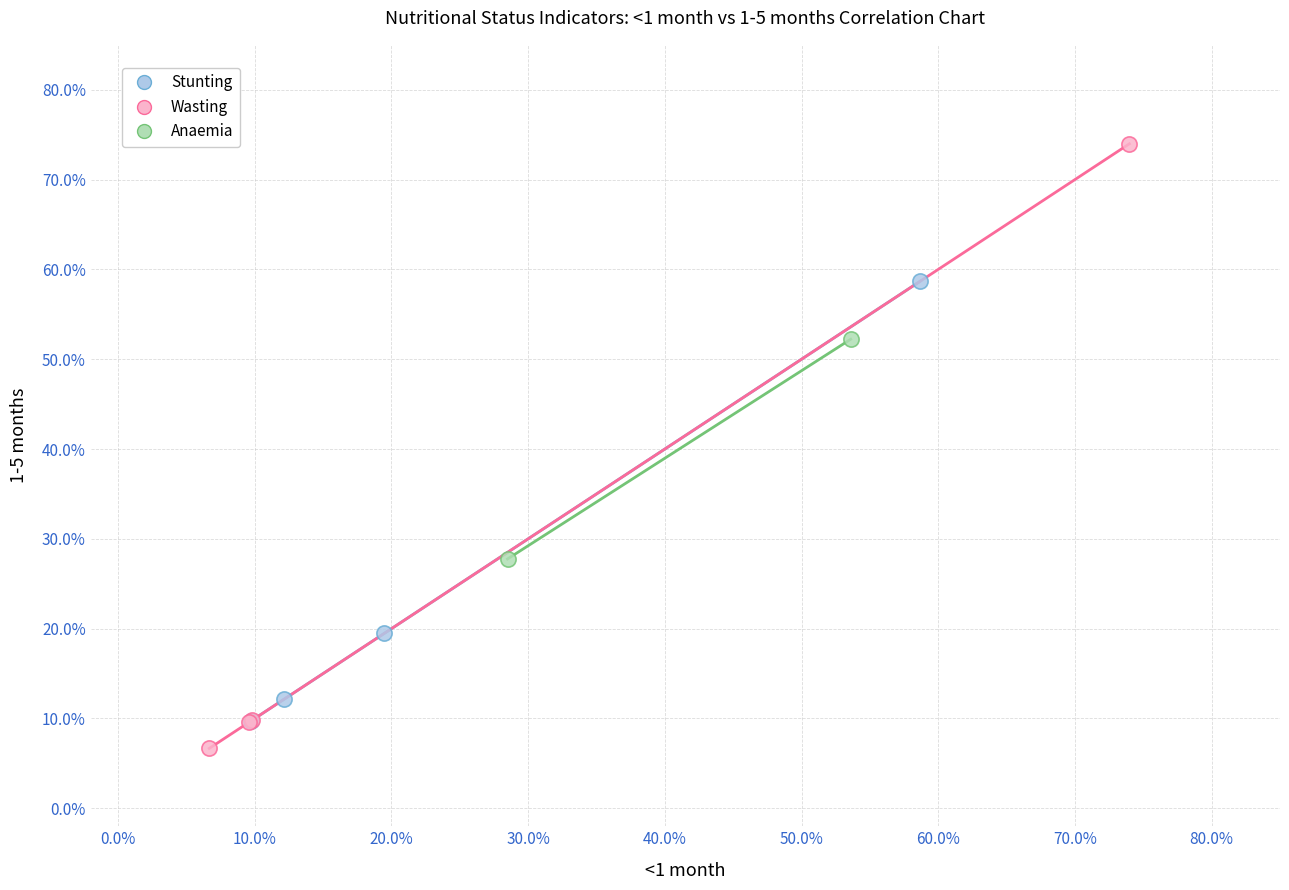

What are all the series names shown in the legend?

Stunting, Wasting, Anaemia